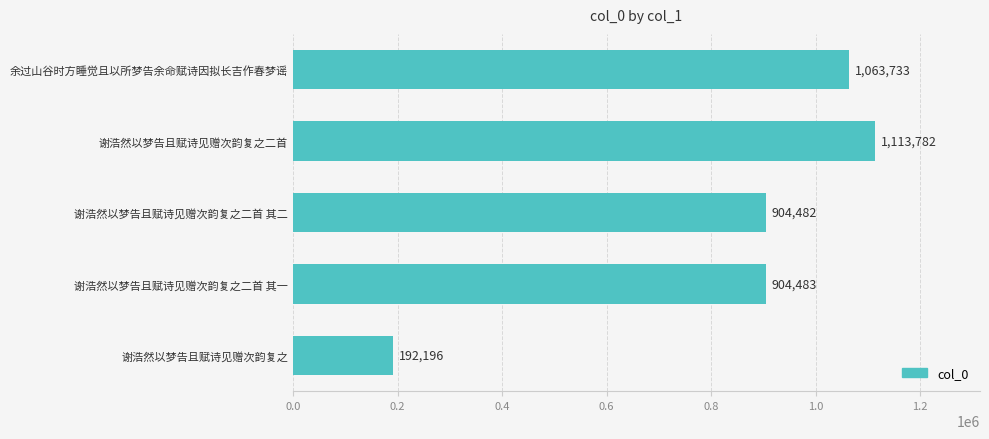

Reading bottom to top, what are all the values shown in this chart?

192196	904483	904482	1113782	1063733